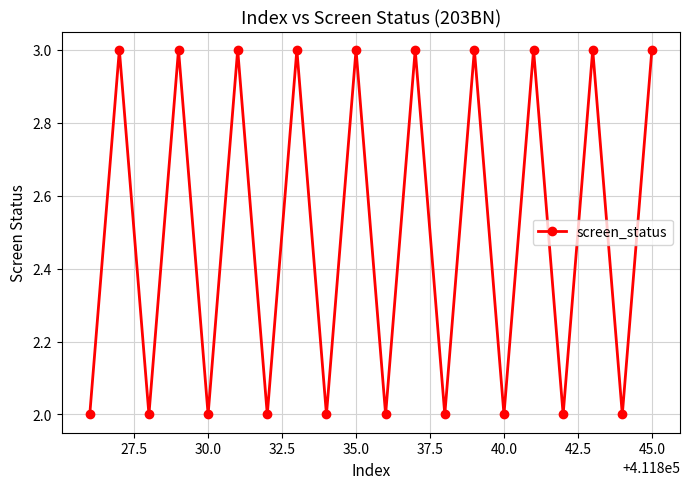

How many interior local peaks (higher than both neighbors) does the data have?

9